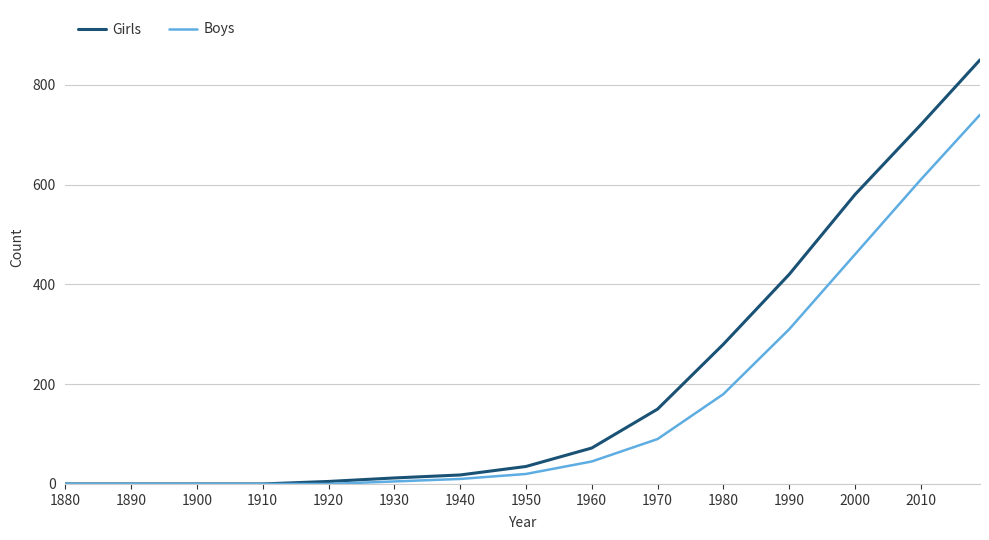

Which series has the largest range (max minus min)?

Girls